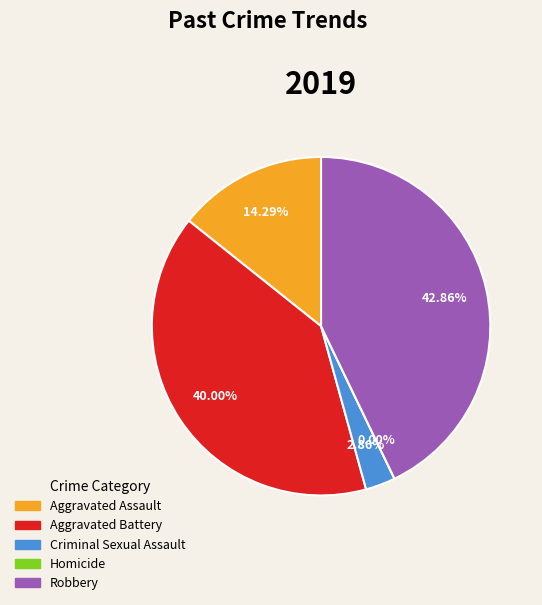

Does Aggravated Battery represent more than half of the total?

No